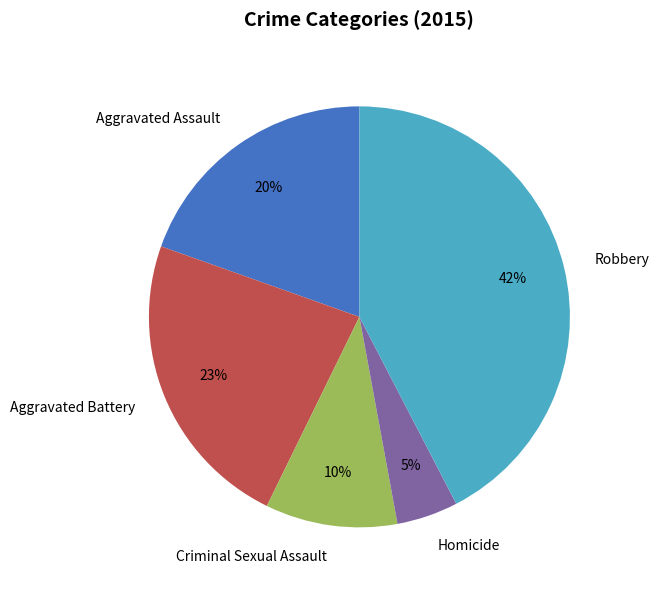

Which category has the smallest portion of the pie?

Homicide